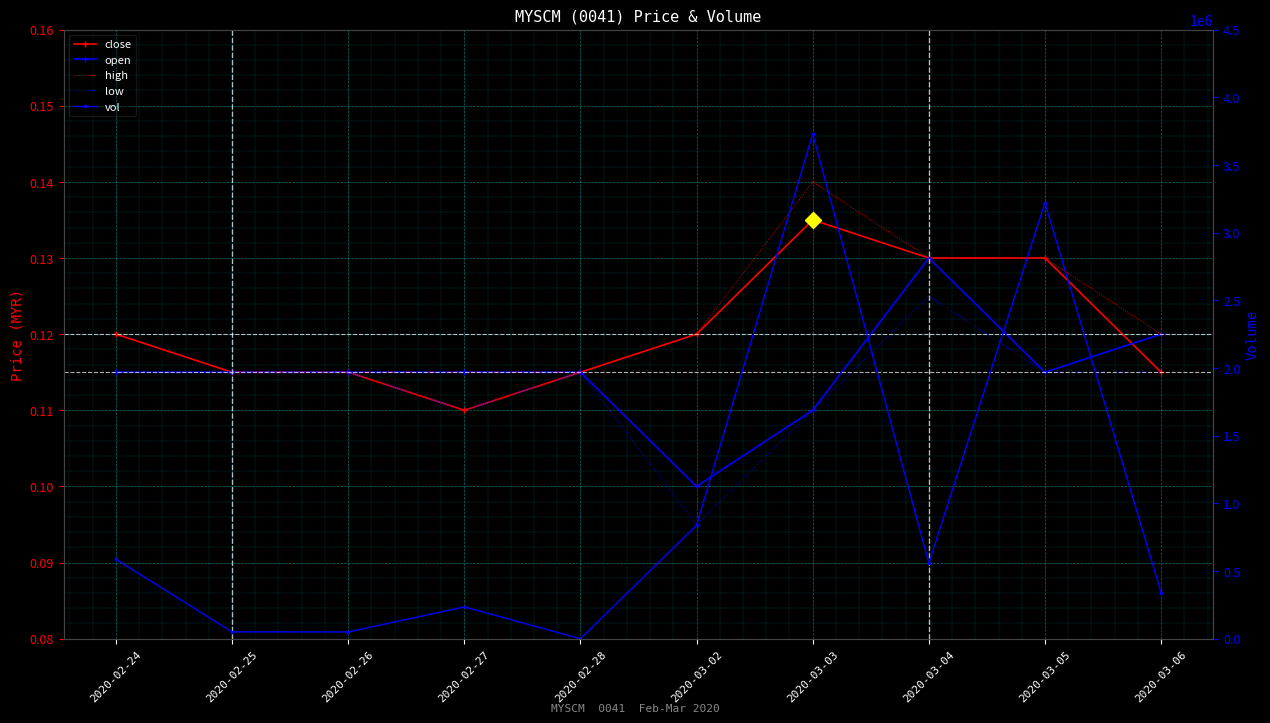

What is the maximum value shown in the chart?

3728900.0